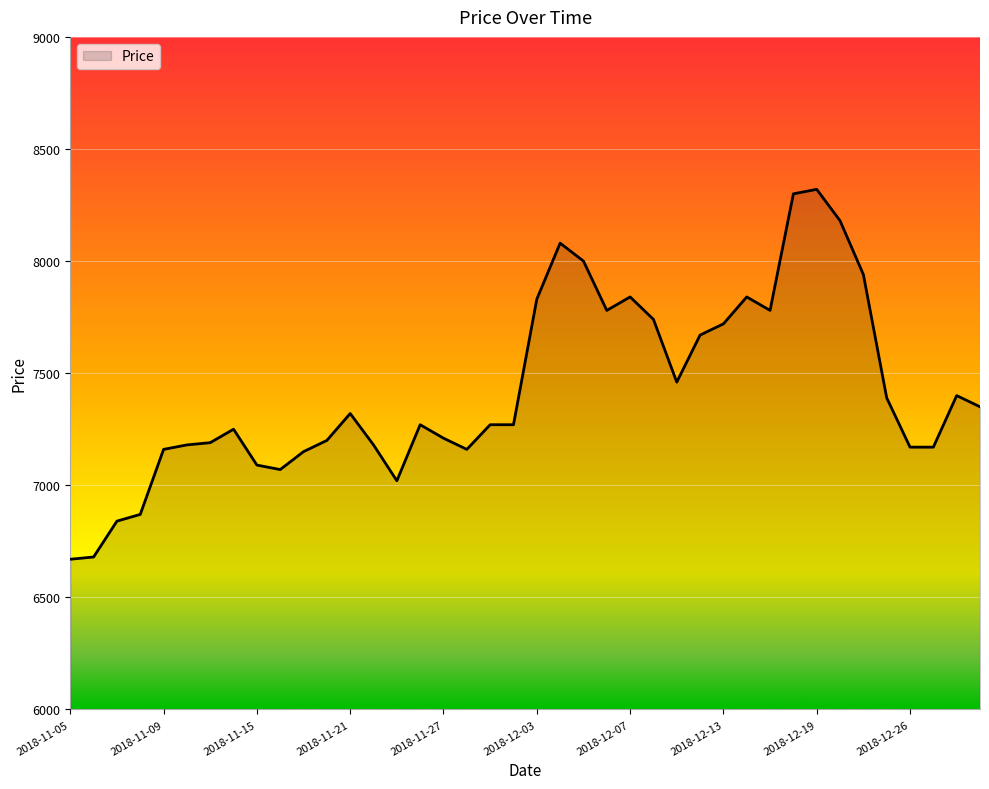

True or false: the data has more than 2 interior local peaks.

True